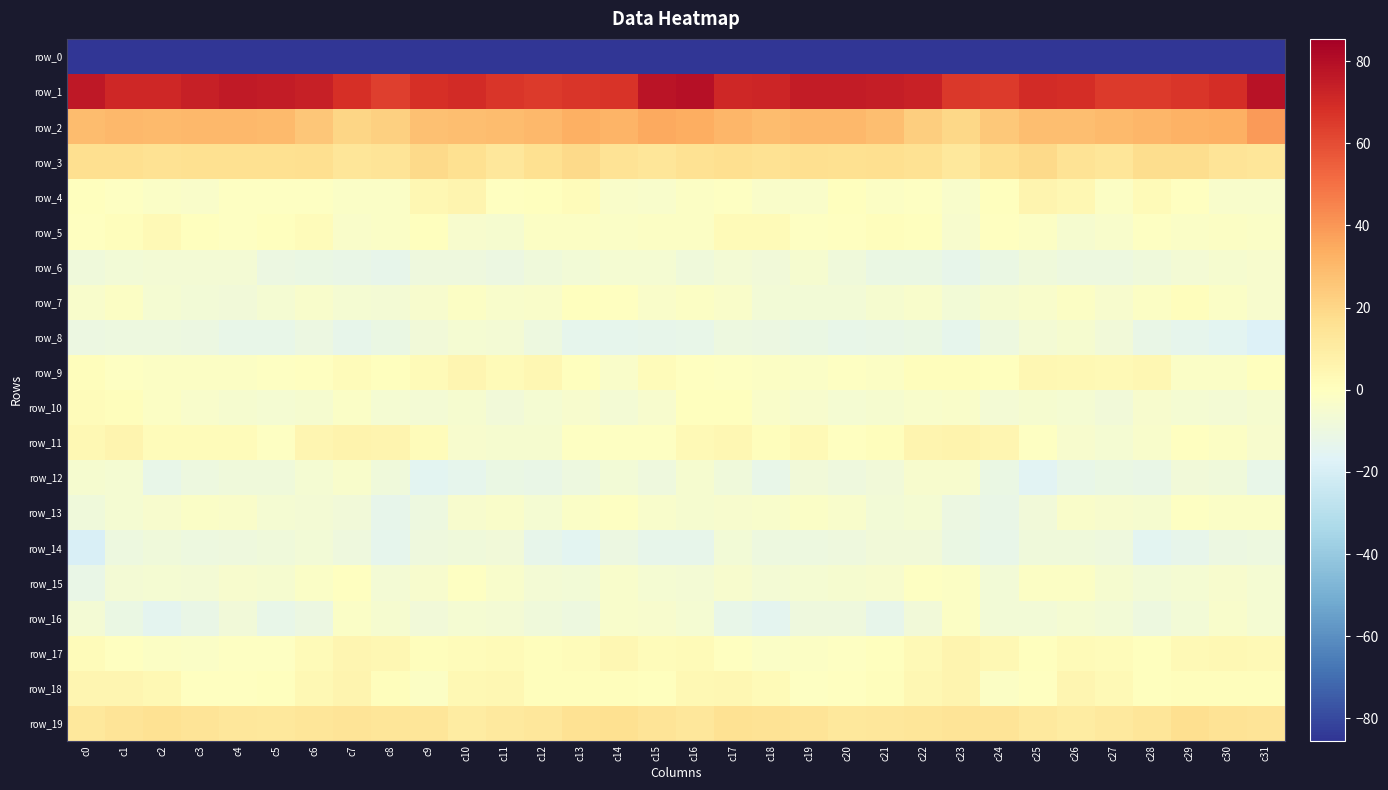

The row_10 series shows -5.5 at c12. True or false?

True